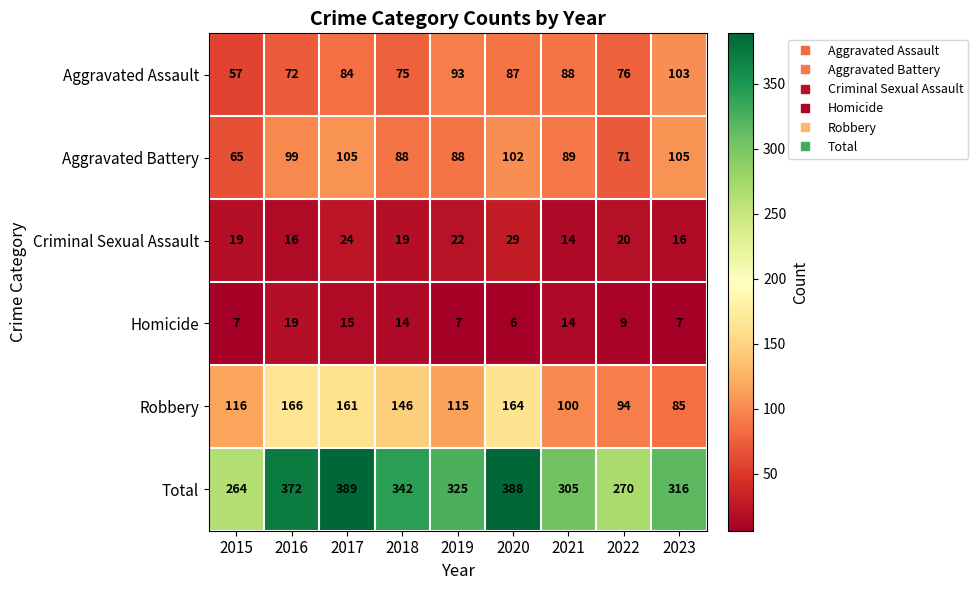

True or false: Criminal Sexual Assault has a value of 37 at 2017.

False